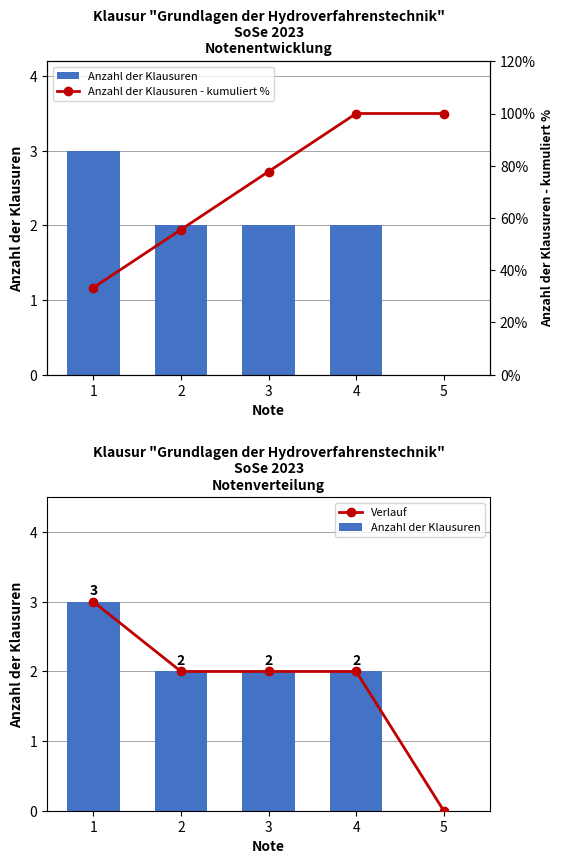

How many groups of bars are there?

5